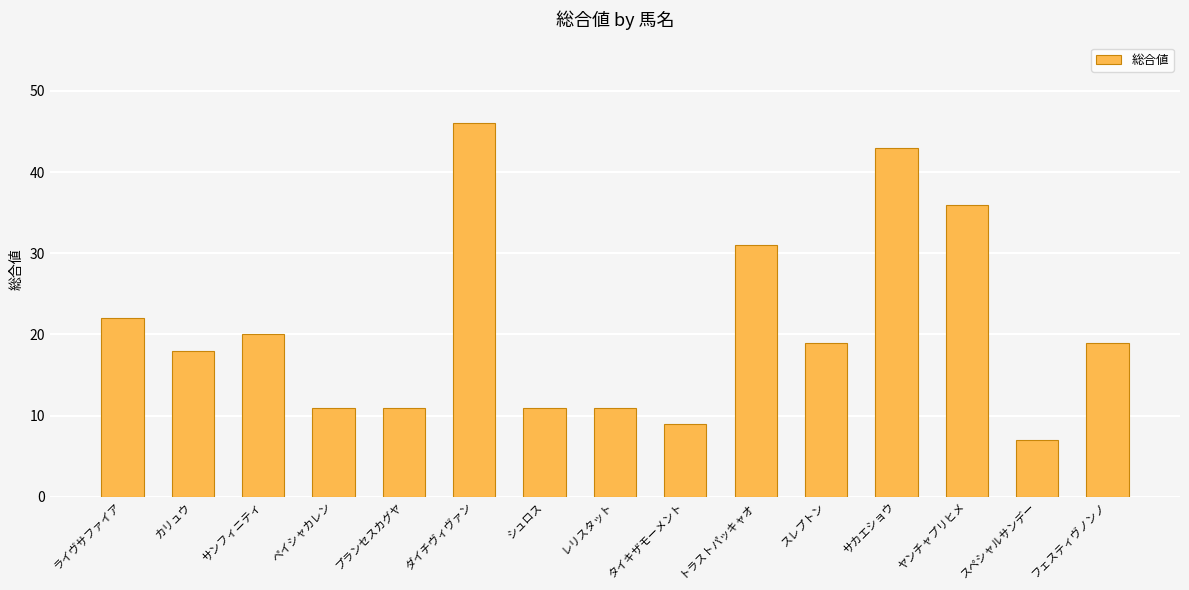

Count the number of data series in this chart.

1